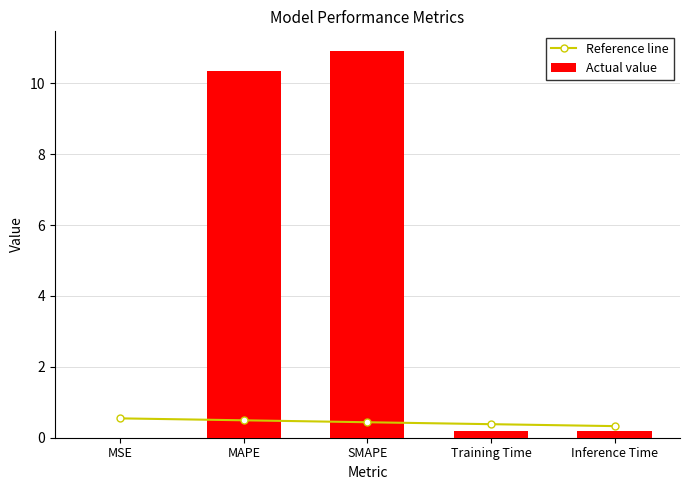

List the labels in order of Reference line value, smallest first.

Inference Time, Training Time, SMAPE, MAPE, MSE